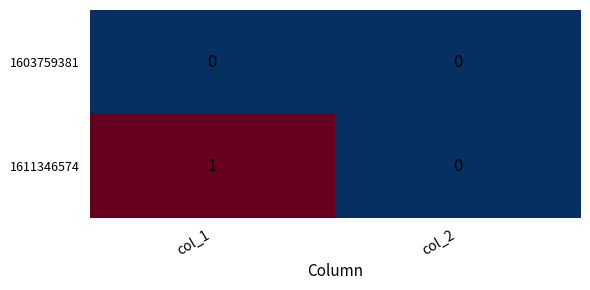

Which series has the largest total across all categories?

1611346574